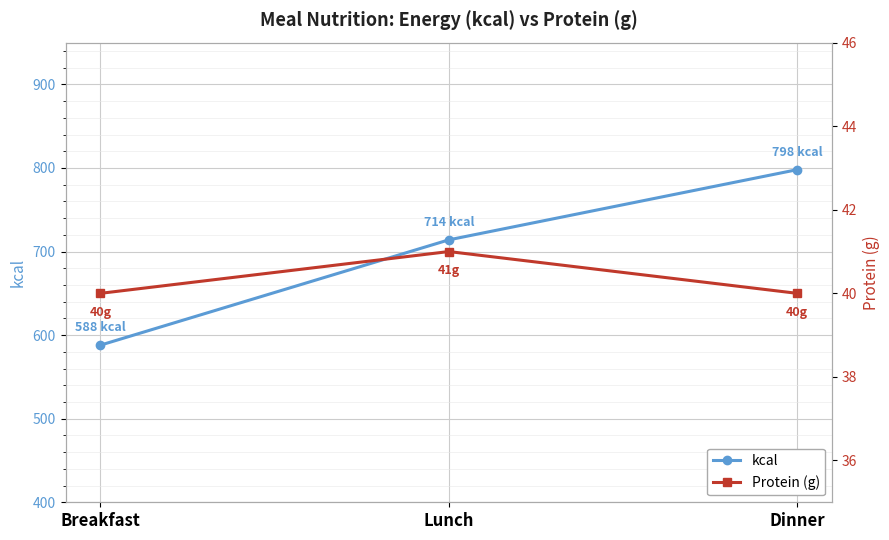

What is the total value across all series at Breakfast?

628